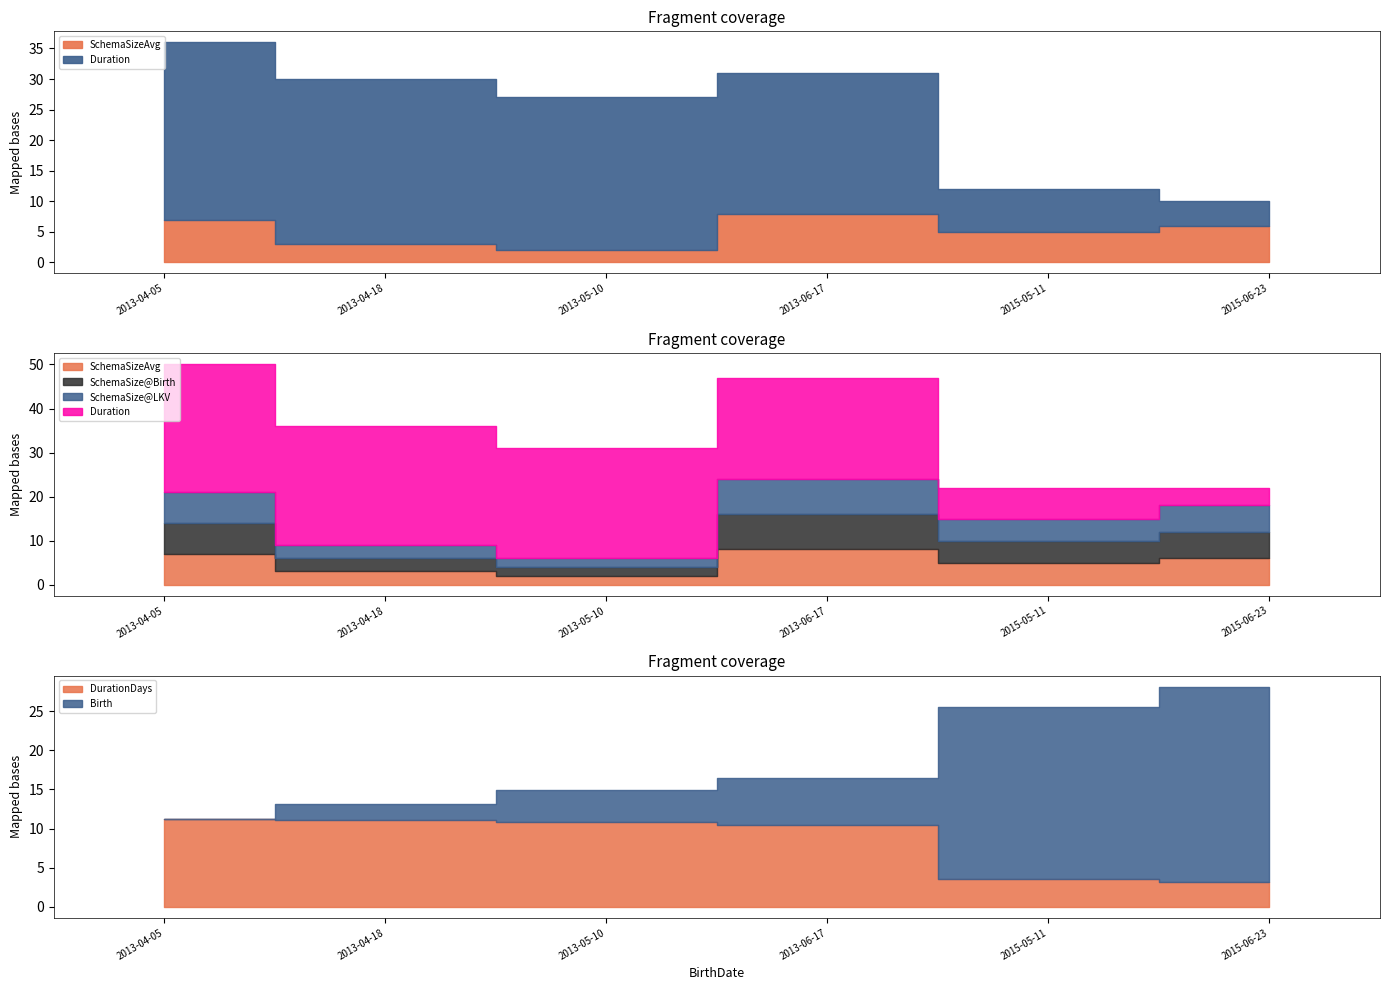

What is the highest value of the Duration series?

29